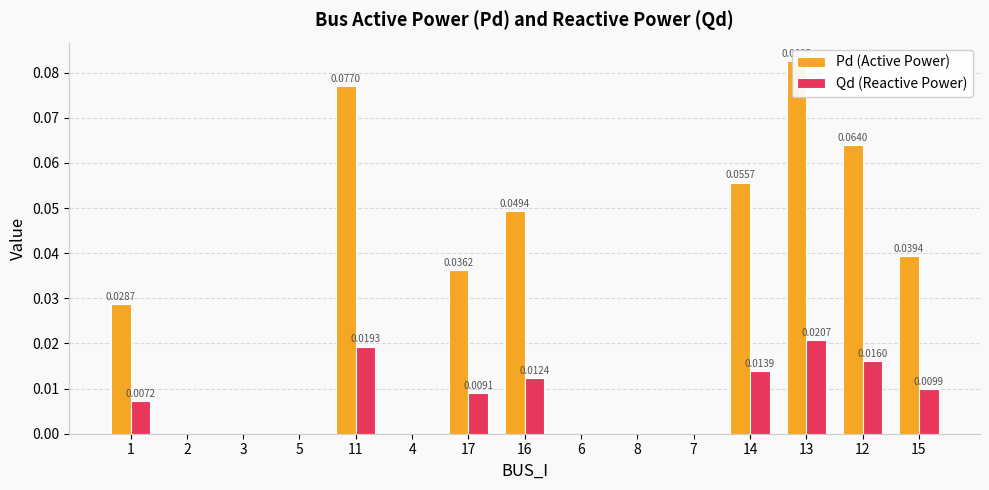

How many bars are there in total?

30